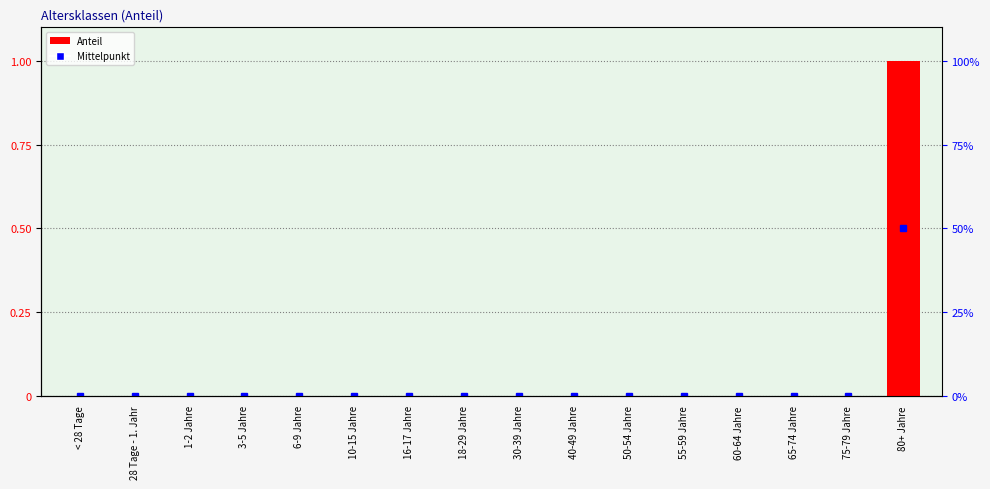

The chart shows a value of 1 at 80+ Jahre. True or false?

True